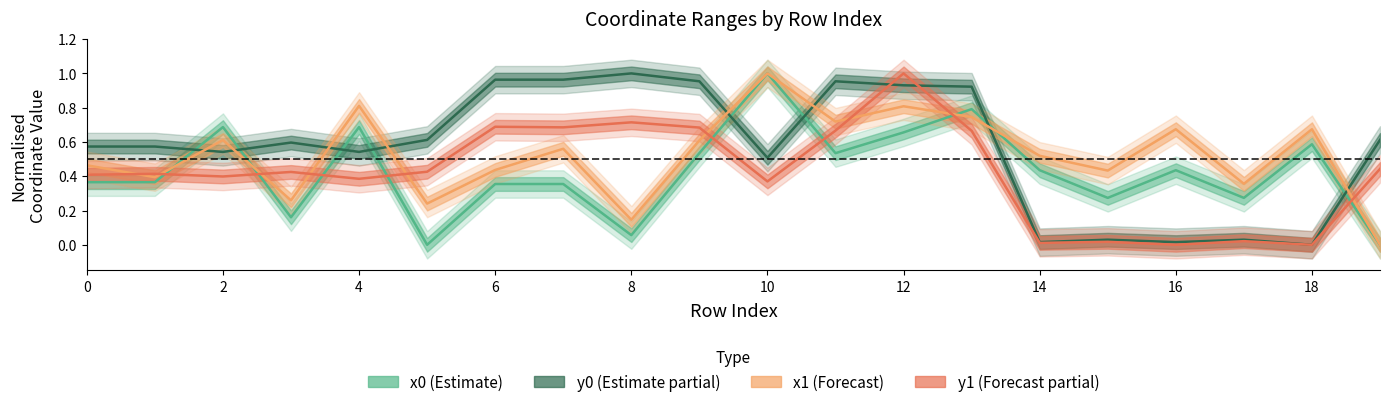

What is the value of the x1 point at the 5th from the left?

0.8